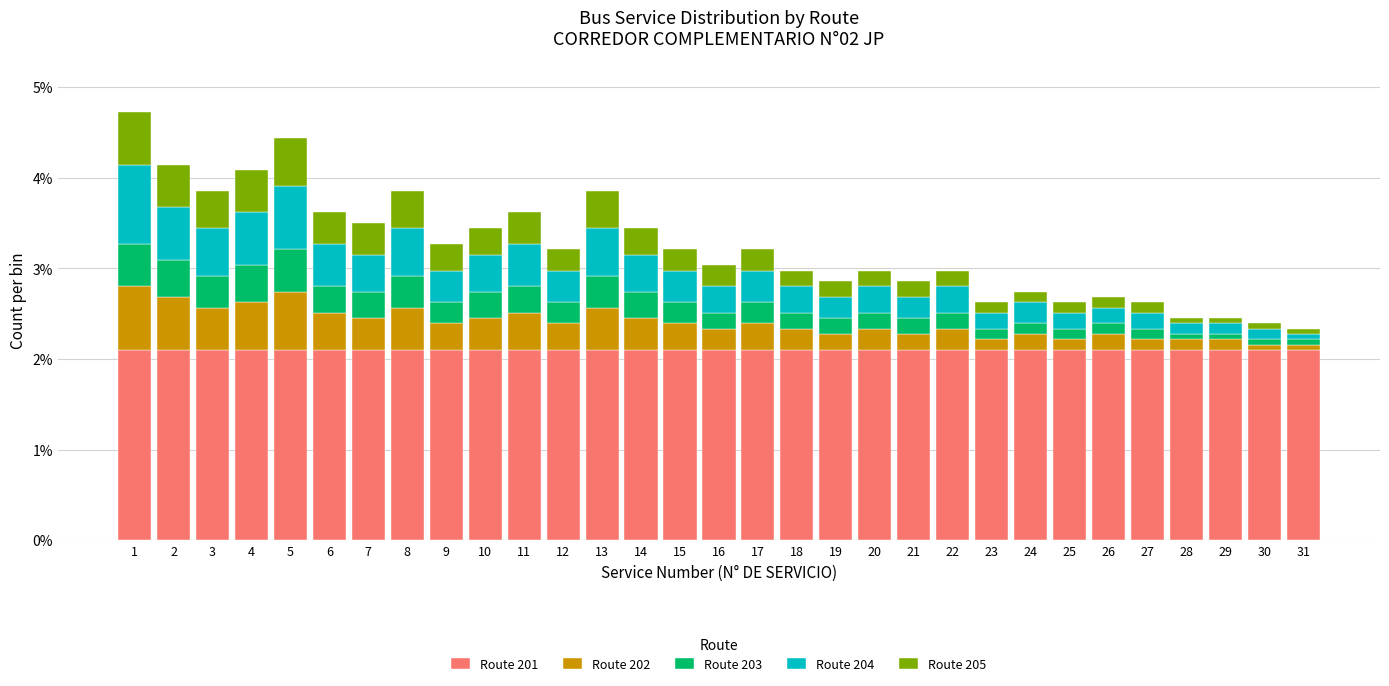

What is the total value across all series at 12?

3.2